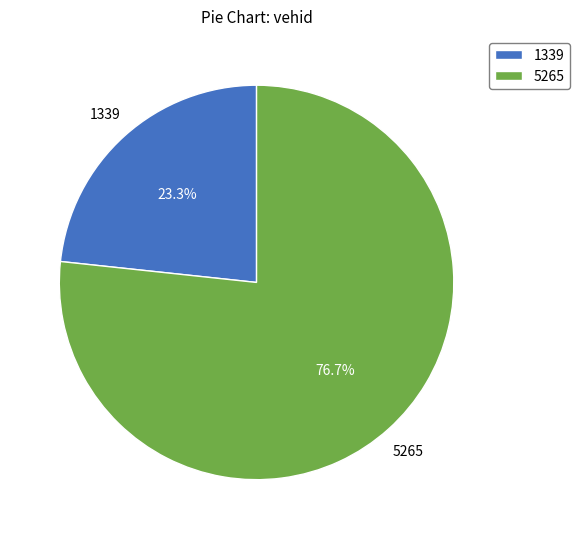

Which slice represents more than half of the pie?

5265